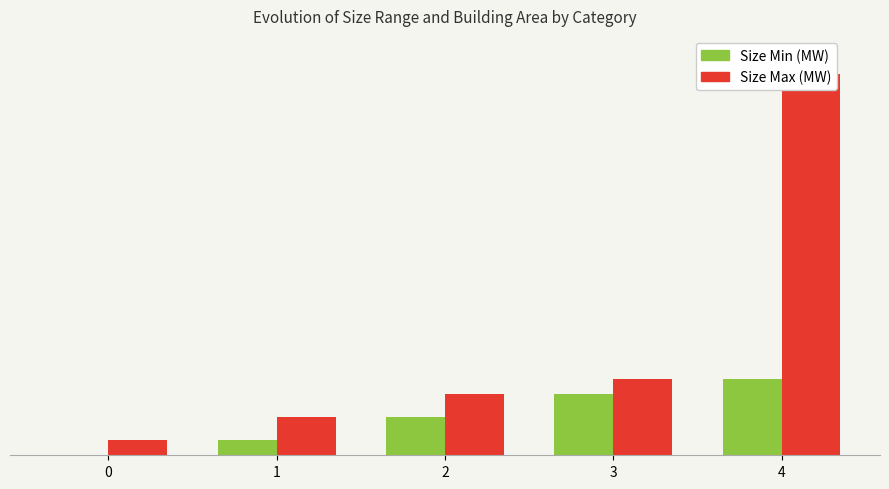

Read the Size Min (MW) value at 1.

200